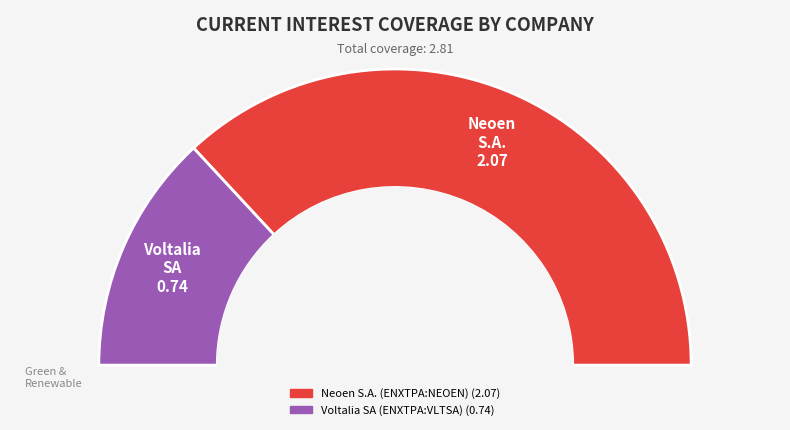

Is it true that Neoen S.A. (ENXTPA:NEOEN) is 69% of the pie?

False